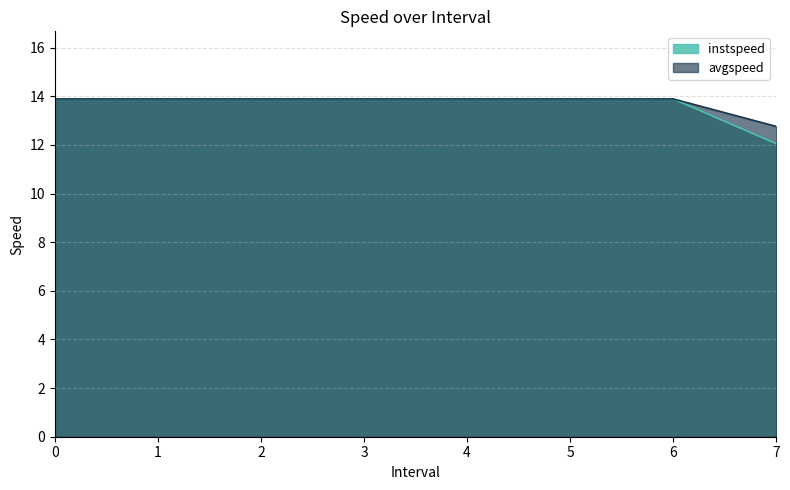

List the series in order of their overall mean, highest first.

avgspeed, instspeed